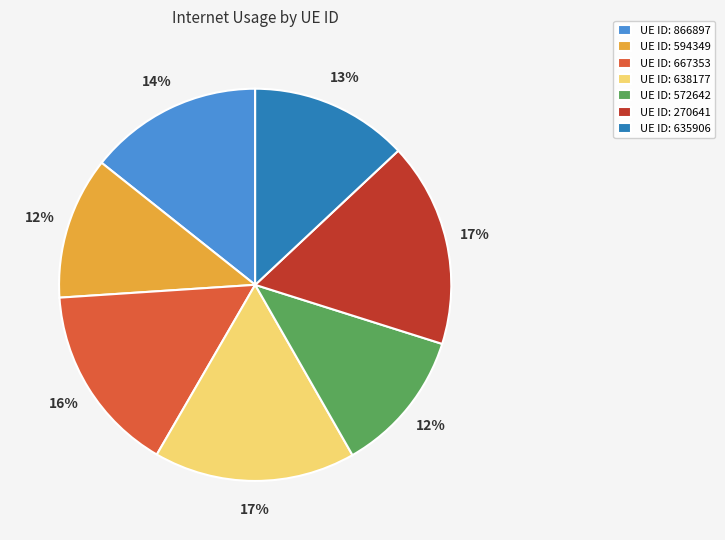

How many slices are in this pie chart?

7